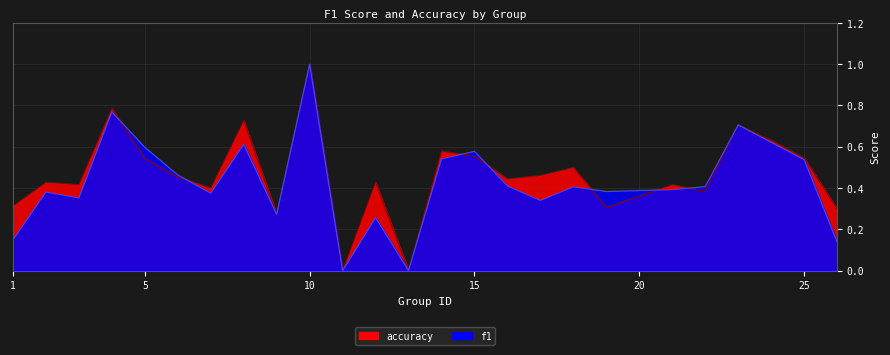

The value of f1 at 8 is 0.6. True or false?

True